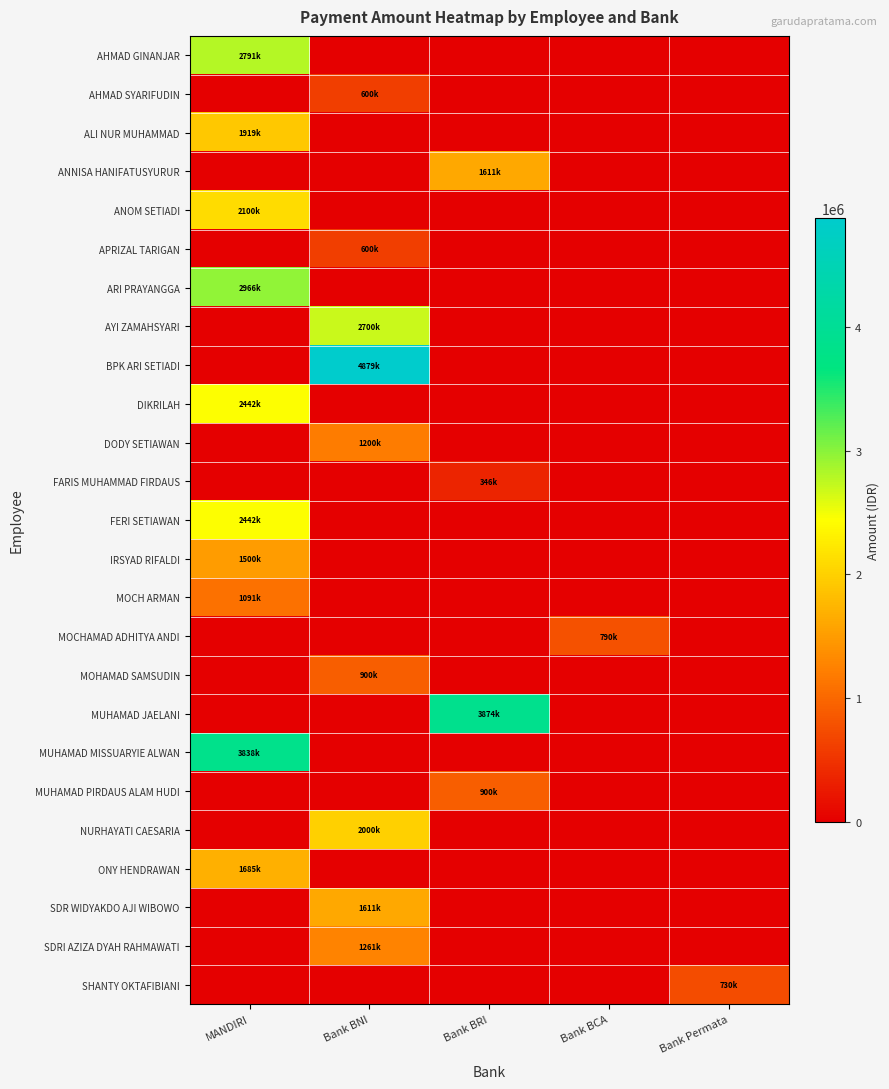

Which series has the widest spread of values?

BPK ARI SETIADI